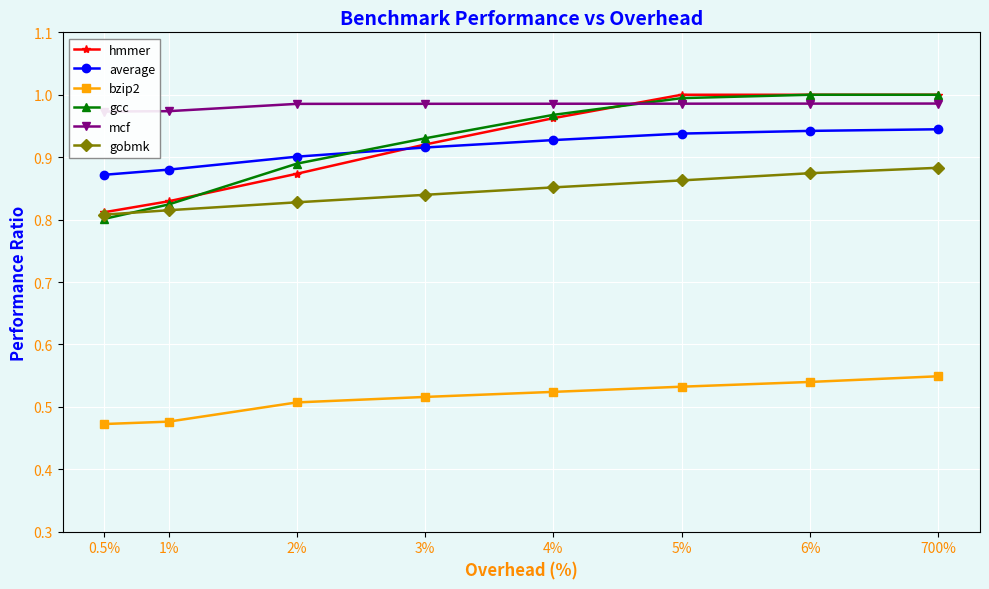

What is the label of the 6th point from the left?

5%